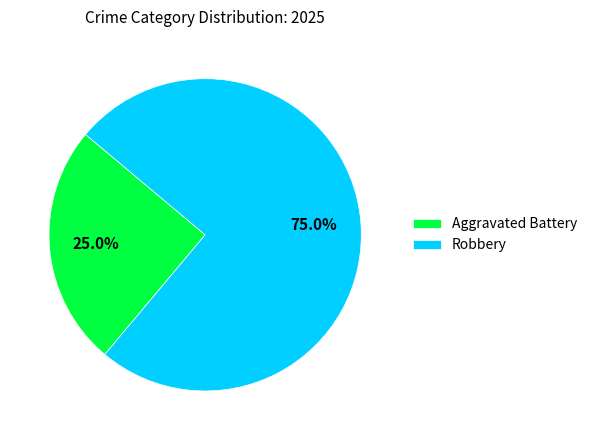

Is Robbery the majority of the pie?

Yes